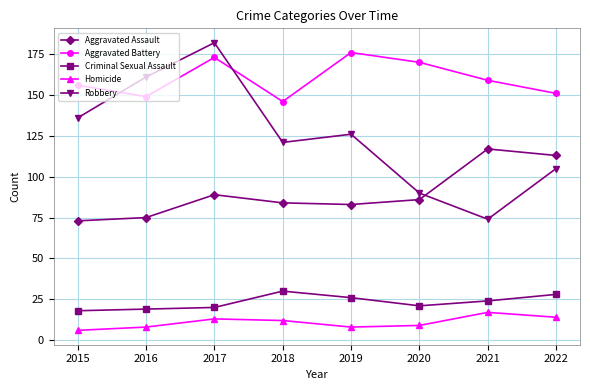

How many lines are shown in the chart?

5